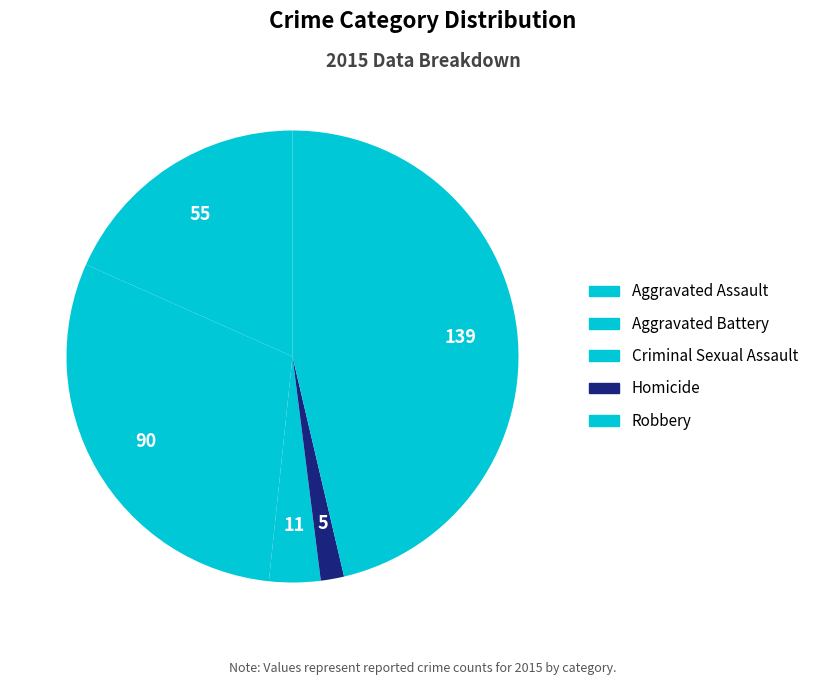

Which slice is the largest?

Robbery